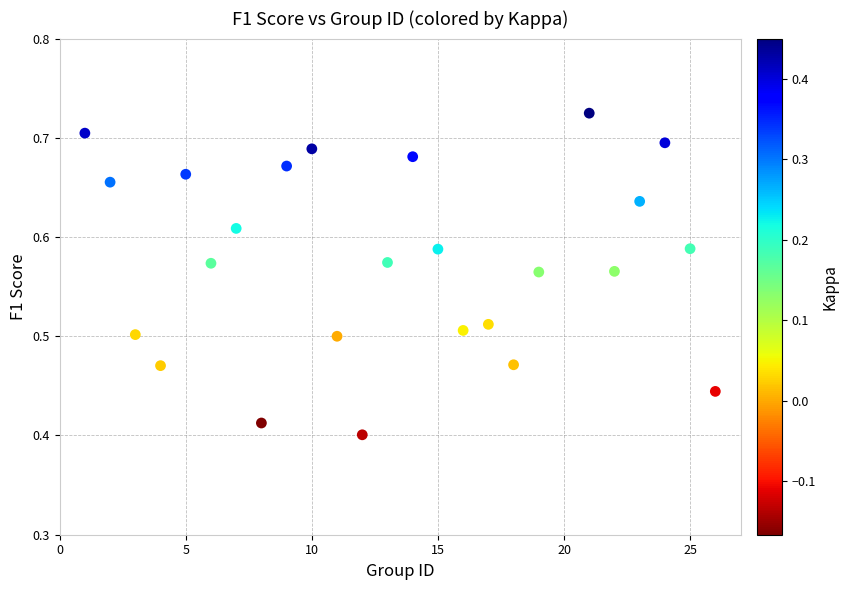

What is the range of Y values (max minus min)?

0.3